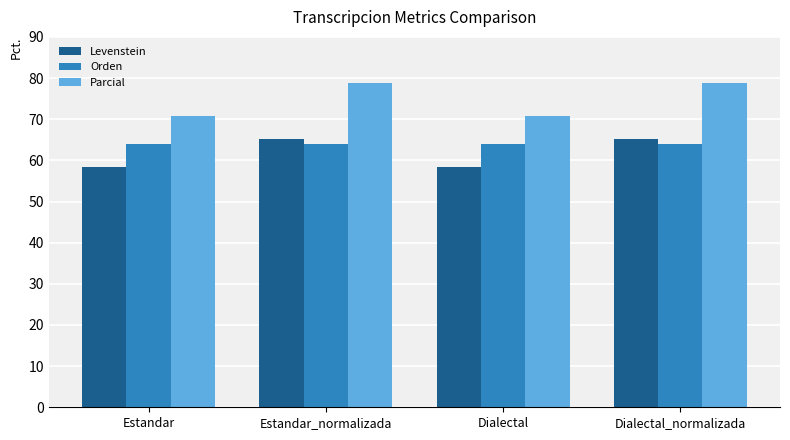

What is the smallest value displayed?

58.5